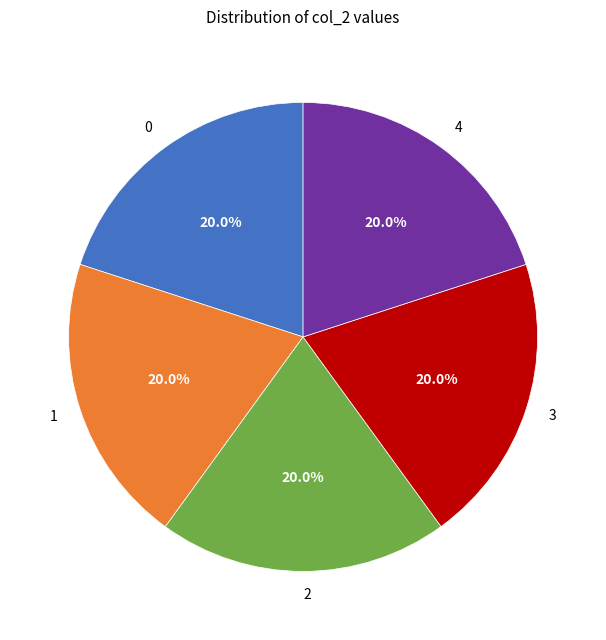

Is there any slice that represents more than half of the pie?

No